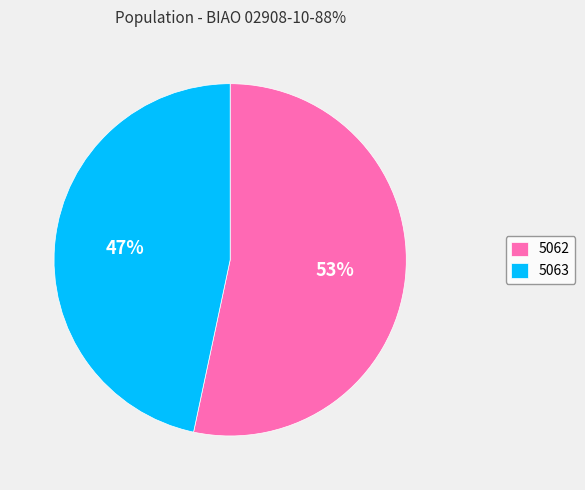

To the nearest percent, what percentage of the pie is 5063?

47%